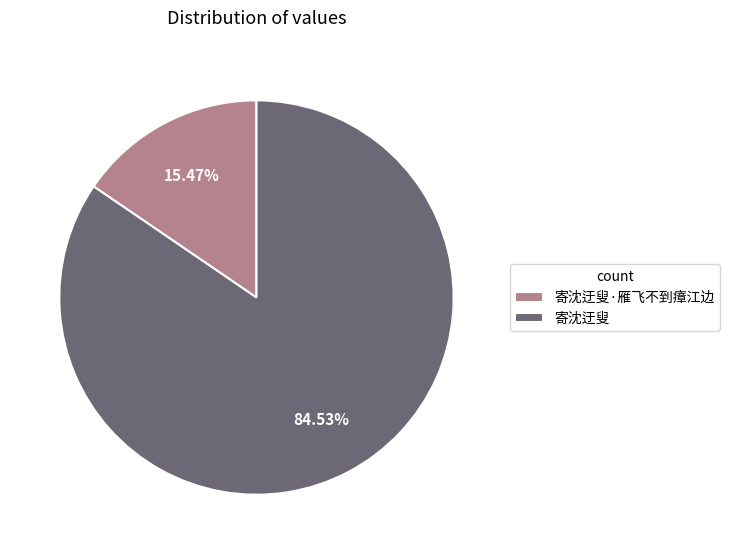

Combined, what portion of the pie is 寄沈迂叟 and 寄沈迂叟·雁飞不到瘴江边?

100.0%